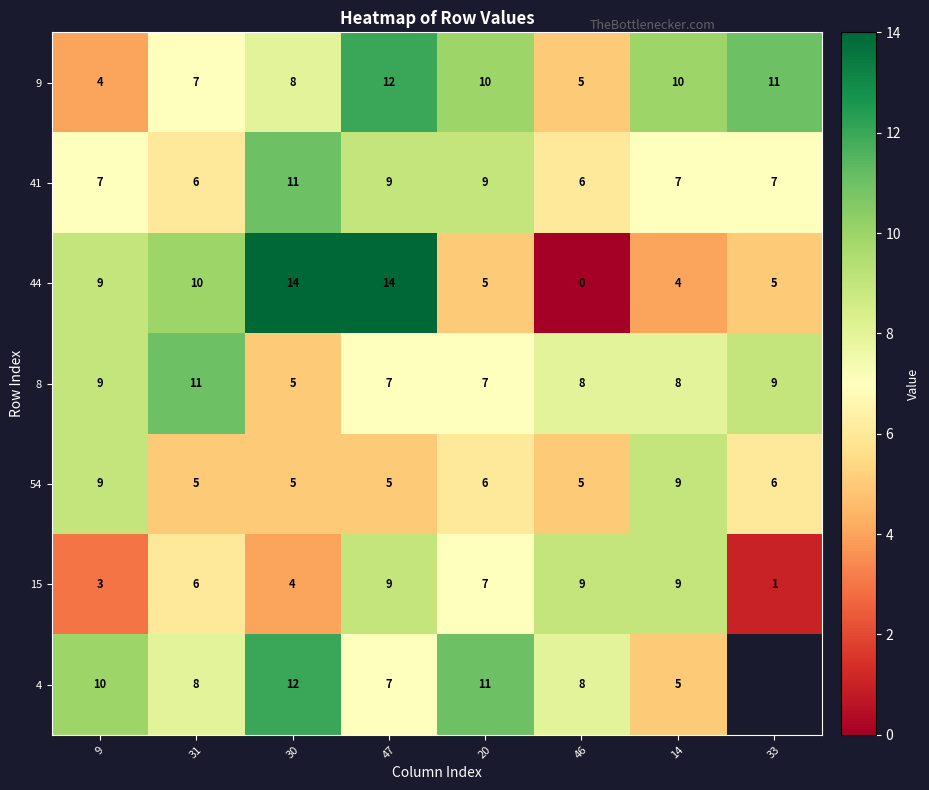

How many 41 values are between 7 and 9?

5